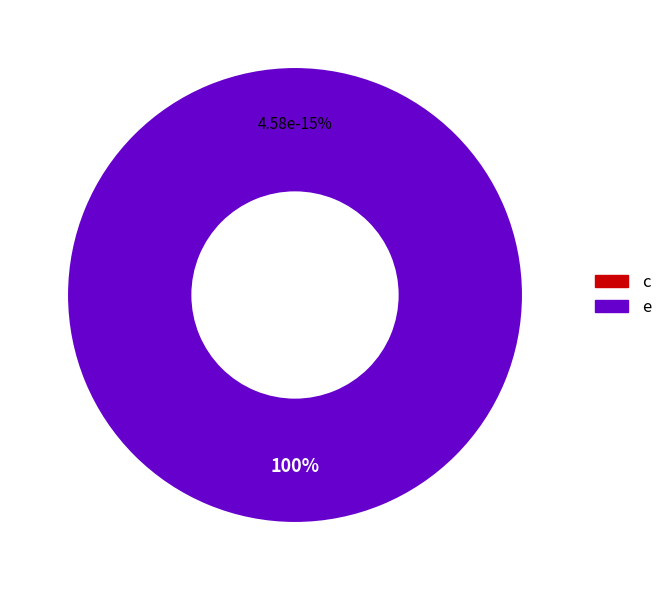

Does c account for over 50% of the chart?

No